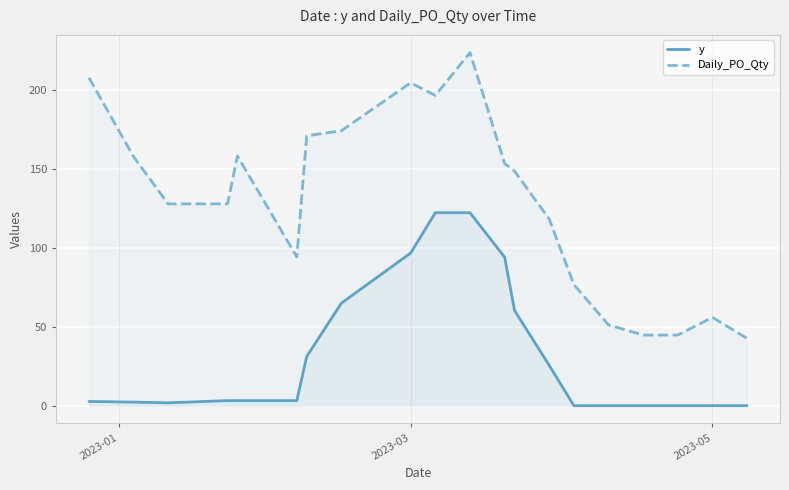

What is the maximum value shown in the chart?

224.0